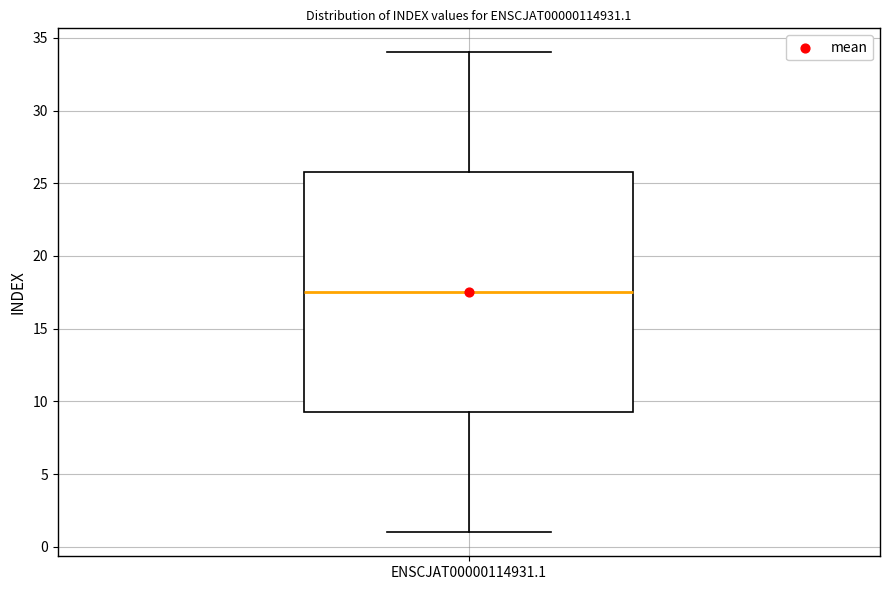

Transcribe this box plot: give where the median line is, the range the box spans, and where the two whiskers end, as read against the y-axis. The values are not printed on the chart, so give them approximately, as read against the axis.

median 17.5, box 9.5 to 26.0, whiskers 1.0 to 34.0